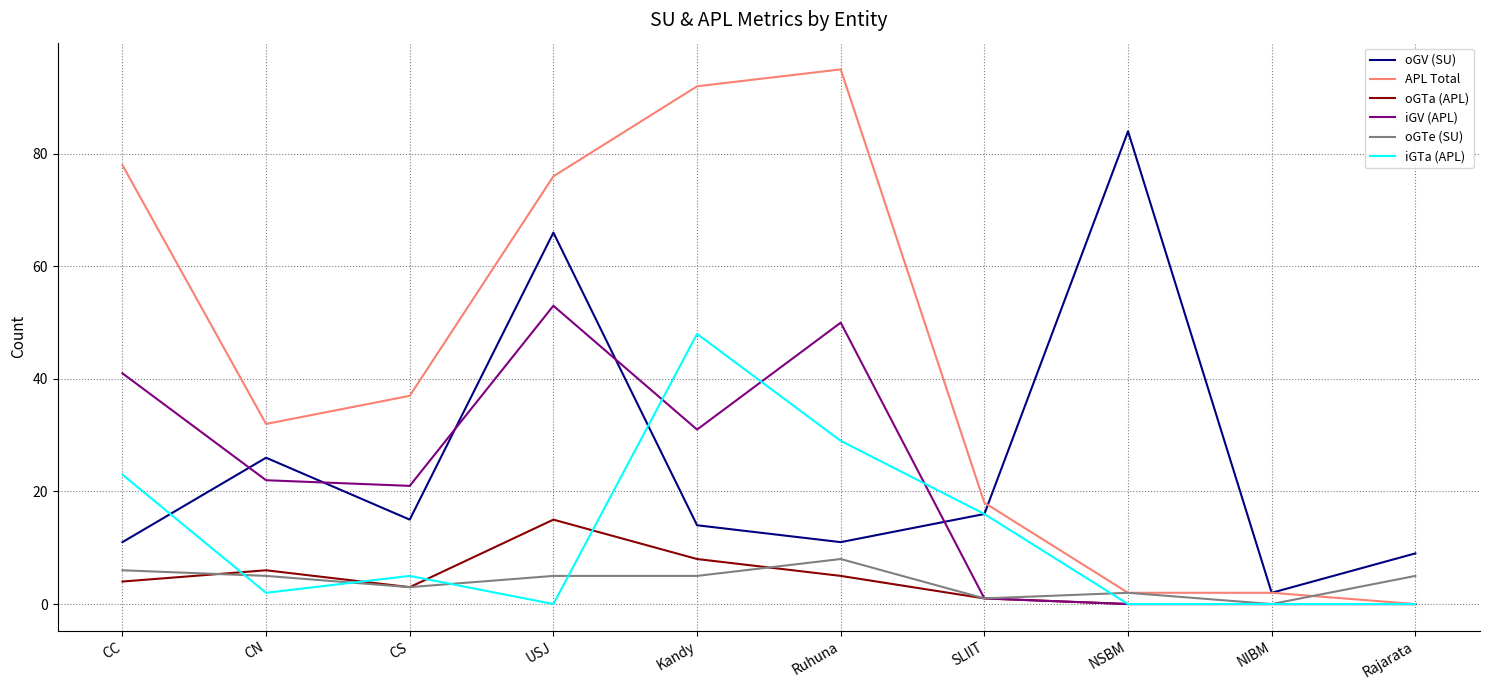

What position from the right is CC?

10